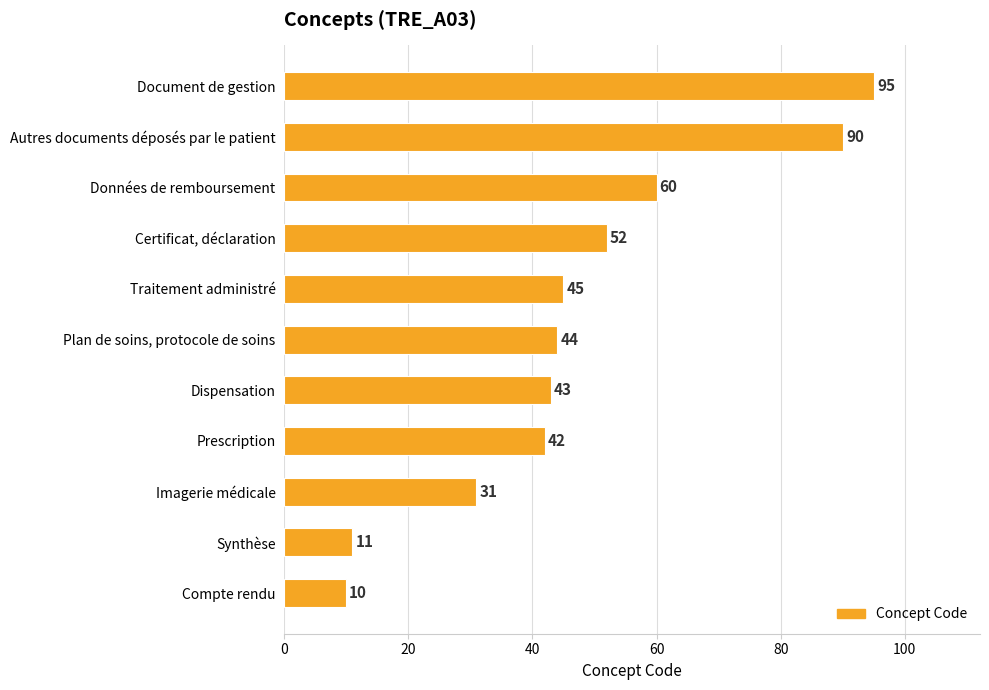

Approximately how many times larger is the value at Prescription compared to Imagerie médicale?

1.4